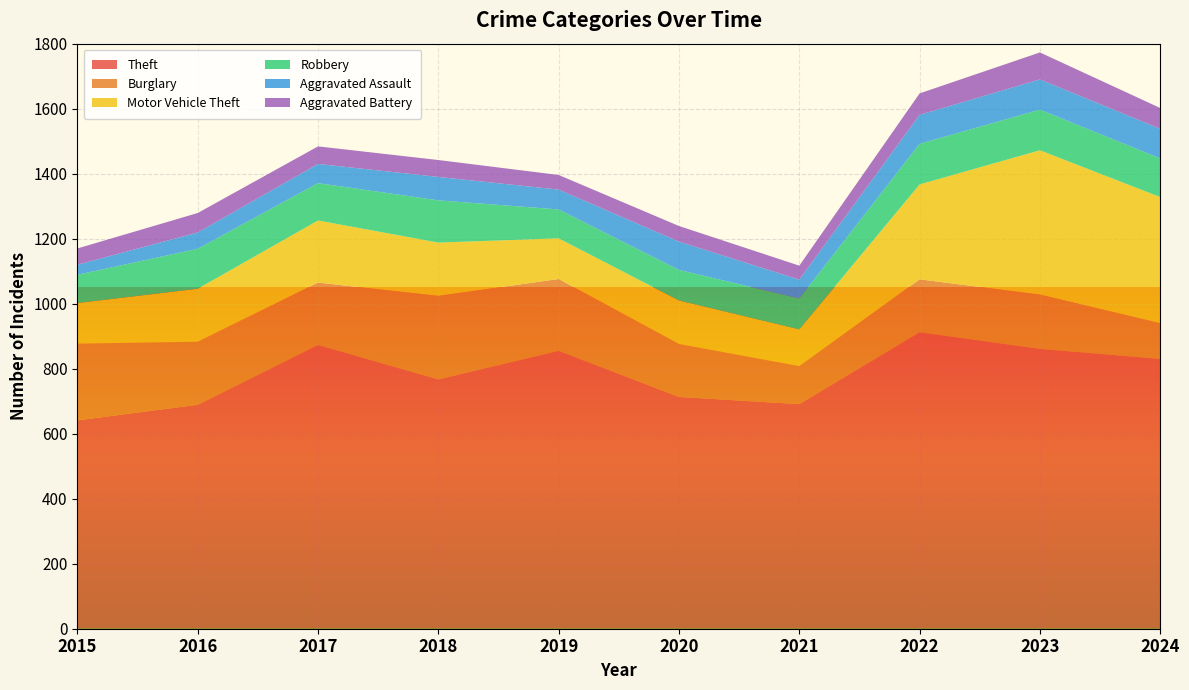

Reading left to right, extract all data points from this chart.

Theft: 641	689	873	767	855	713	691	912	861	830
Burglary: 236	194	192	257	221	163	117	163	167	110
Motor Vehicle Theft: 125	163	191	164	125	134	113	292	444	388
Robbery: 87	123	115	130	89	94	95	125	125	119
Aggravated Assault: 31	50	59	72	61	87	58	89	93	91
Aggravated Battery: 50	60	54	52	45	48	43	66	83	64